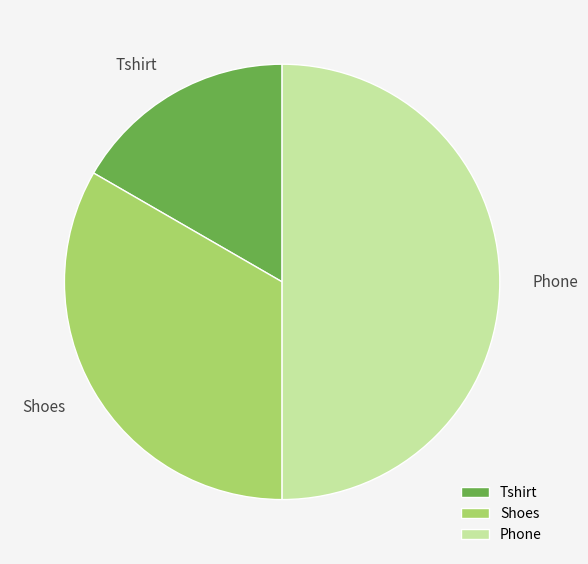

Which has a higher value, Tshirt or Phone?

Phone